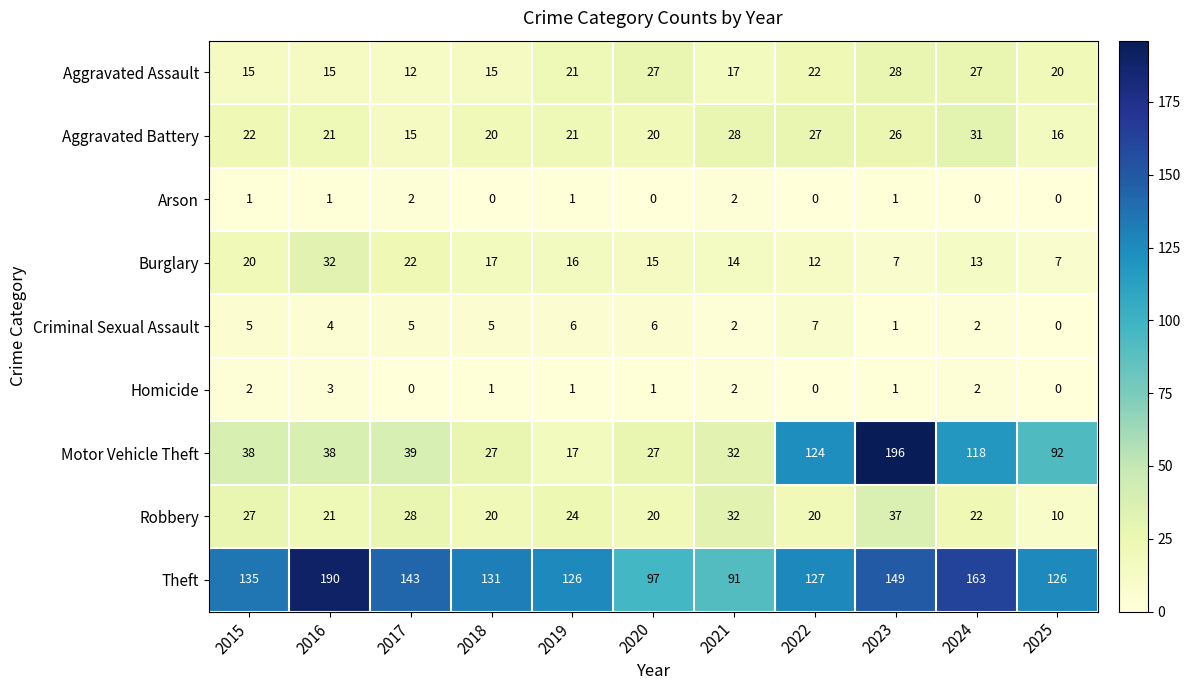

Which category has the lowest value in the Theft series?

2021